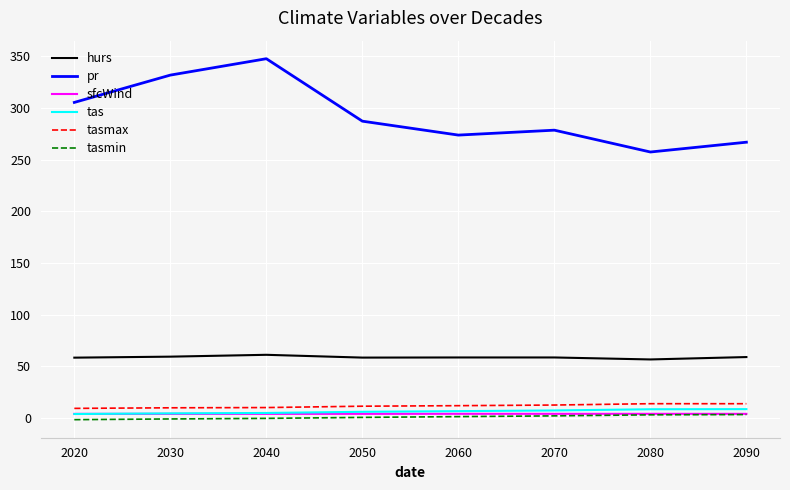

What is the difference between the maximum and minimum values in the sfcWind series?

0.1